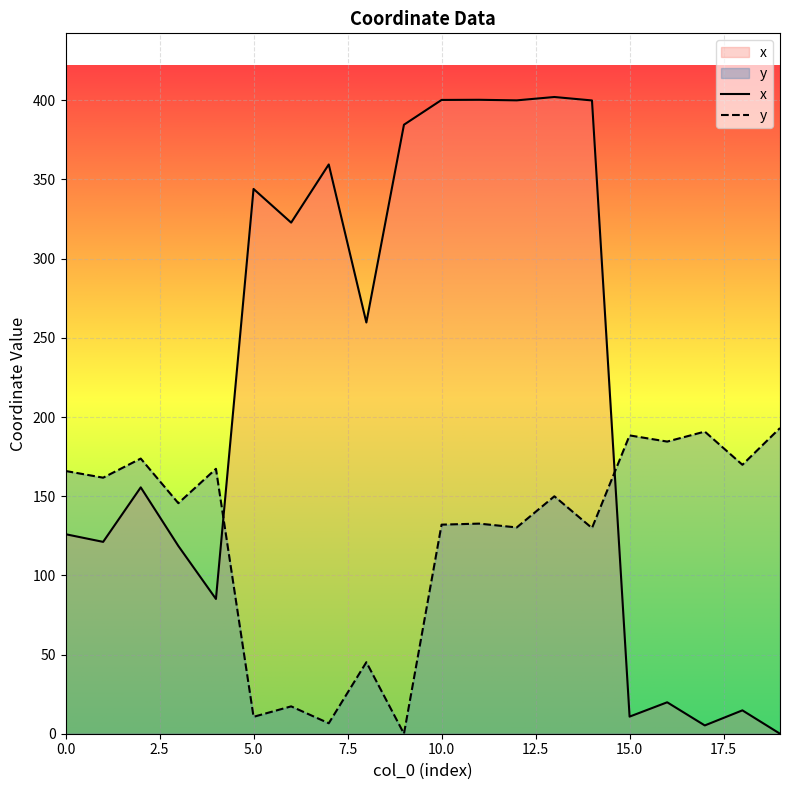

What value does the y series have at 16?

184.5